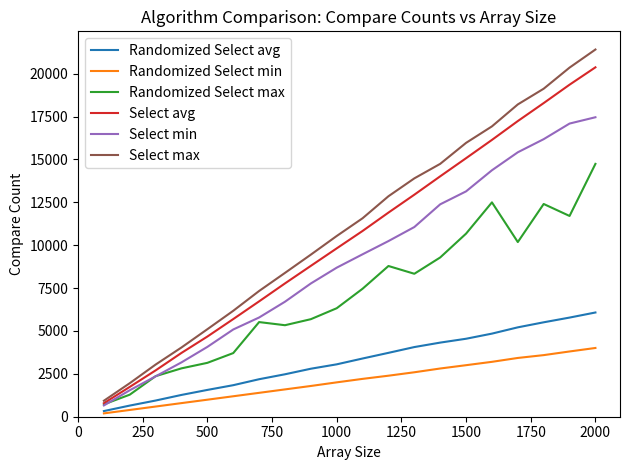

What is the lowest value of the Select max series?

932